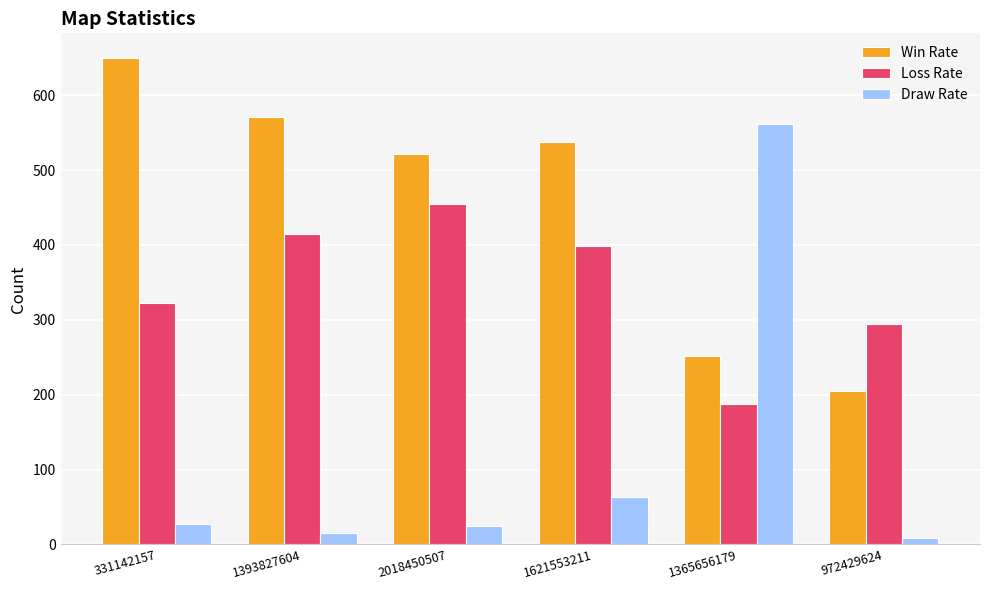

The Loss Rate series shows 753 at 2018450507. True or false?

False